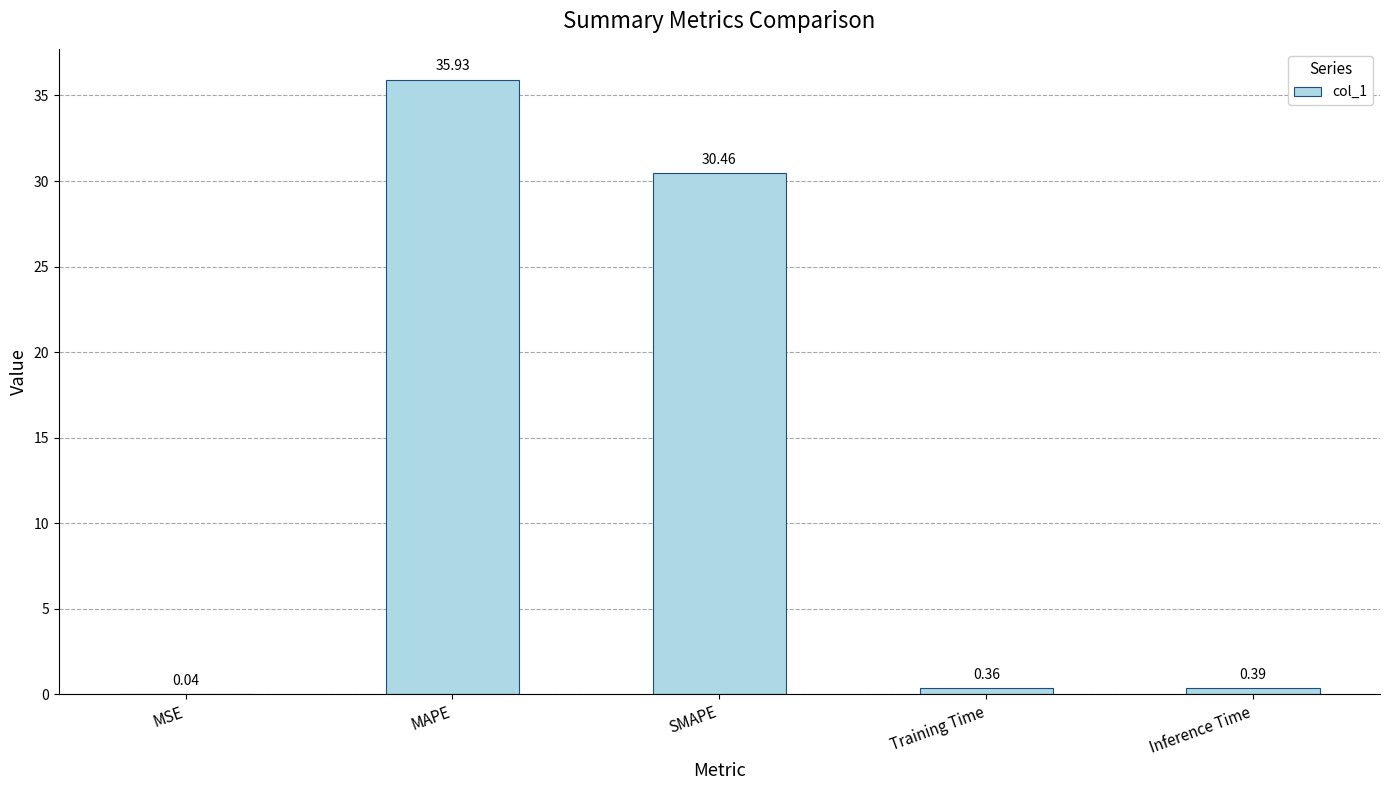

Is it true that the value at SMAPE is 30.5?

True